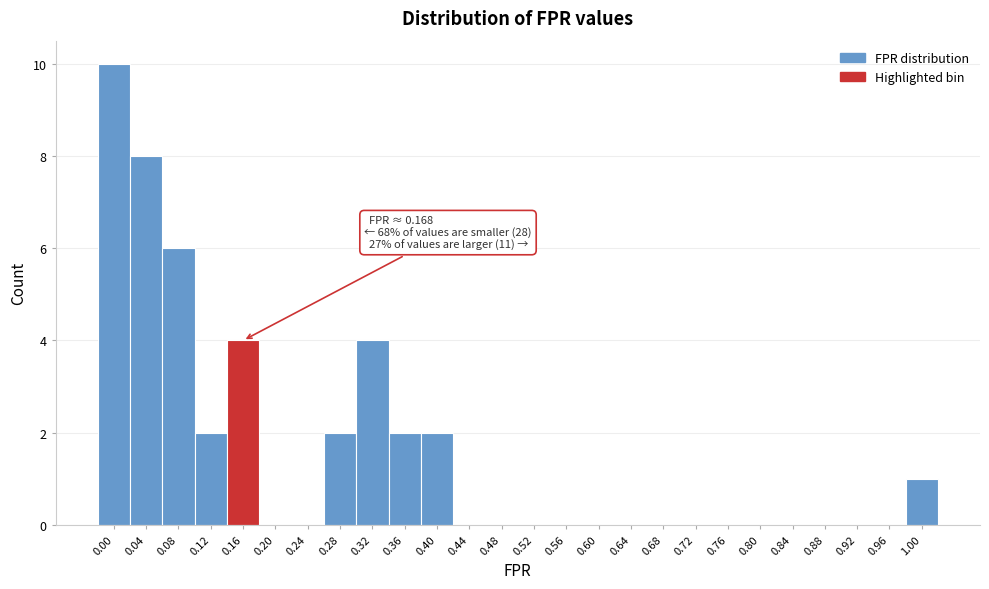

Reading left to right, list all the values displayed in this chart.

0.00=10	0.04=8	0.08=6	0.12=2	0.16=4	0.20=0	0.24=0	0.28=2	0.32=4	0.36=2	0.40=2	0.44=0	0.48=0	0.52=0	0.56=0	0.60=0	0.64=0	0.68=0	0.72=0	0.76=0	0.80=0	0.84=0	0.88=0	0.92=0	0.96=0	1.00=1